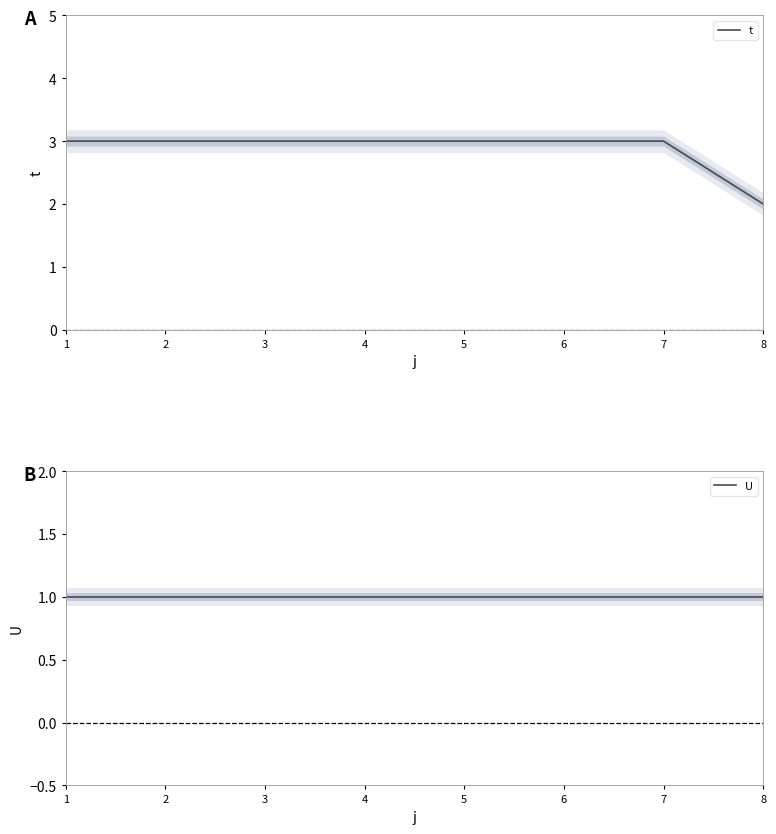

Which has a higher value, 6 or 7?

6